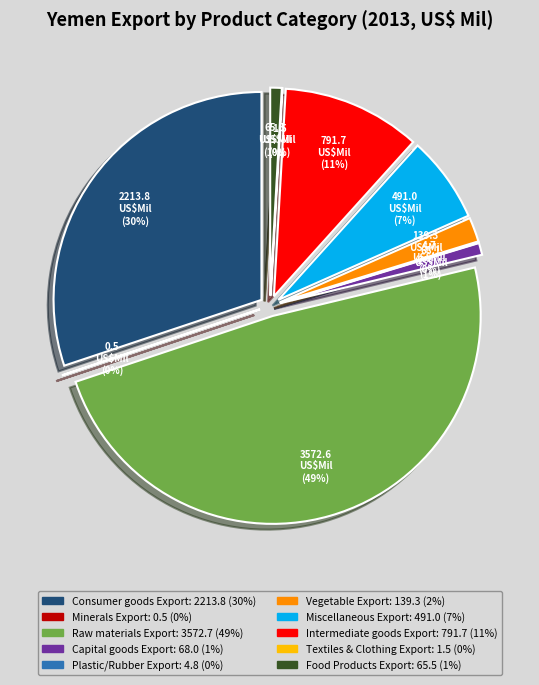

Rank the categories by value from highest to lowest.

Raw materials Export, Consumer goods Export, Intermediate goods Export, Miscellaneous Export, Vegetable Export, Capital goods Export, Food Products Export, Plastic or Rubber Export, Textiles and Clothing Export, Minerals Export